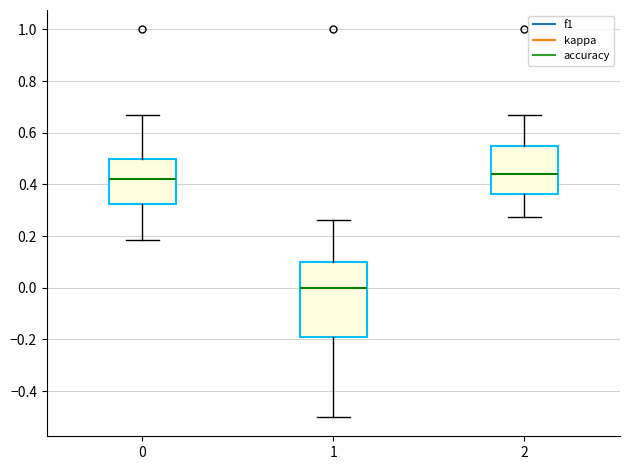

Reading left to right, read every box against the y-axis: the position of its median line, the range the box covers, and the ends of its whiskers. The values are not printed on the chart, so give them approximately, as read against the axis.

0: median 0.42, box 0.32 to 0.50, whiskers 0.18 to 0.66
1: median 0.00, box -0.20 to 0.10, whiskers -0.50 to 0.26
2: median 0.44, box 0.36 to 0.54, whiskers 0.28 to 0.66